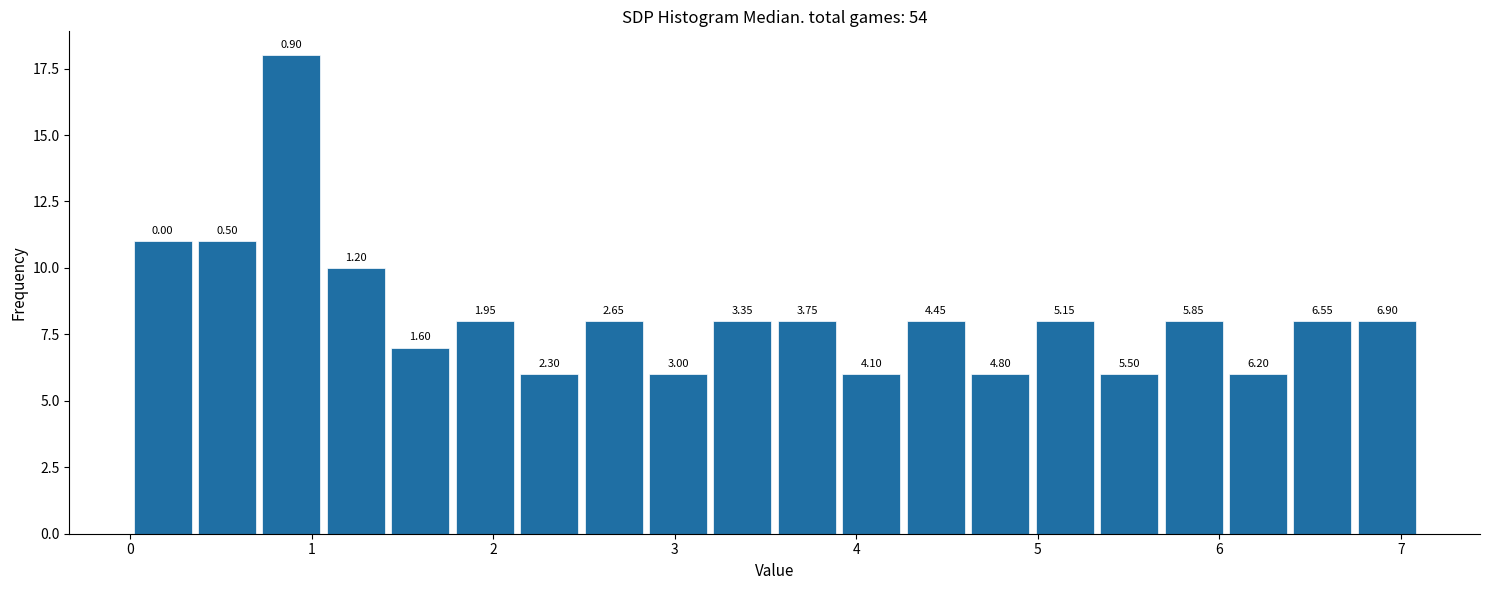

Read against the x-axis, roughly where is the centre of the tallest bar?

0.9